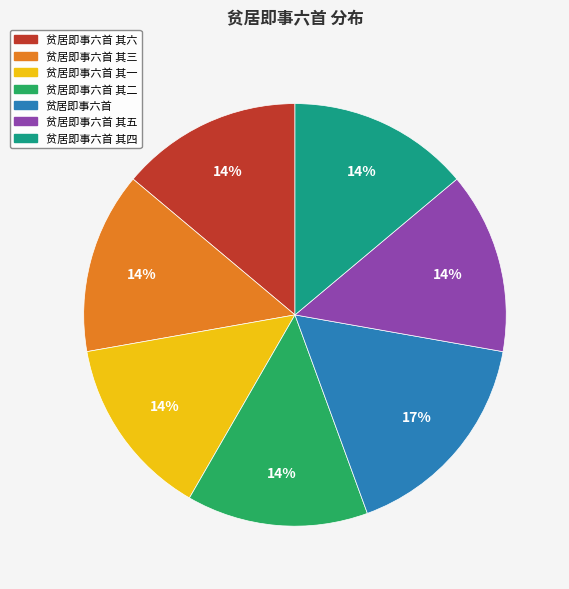

Is there any slice that represents more than half of the pie?

No